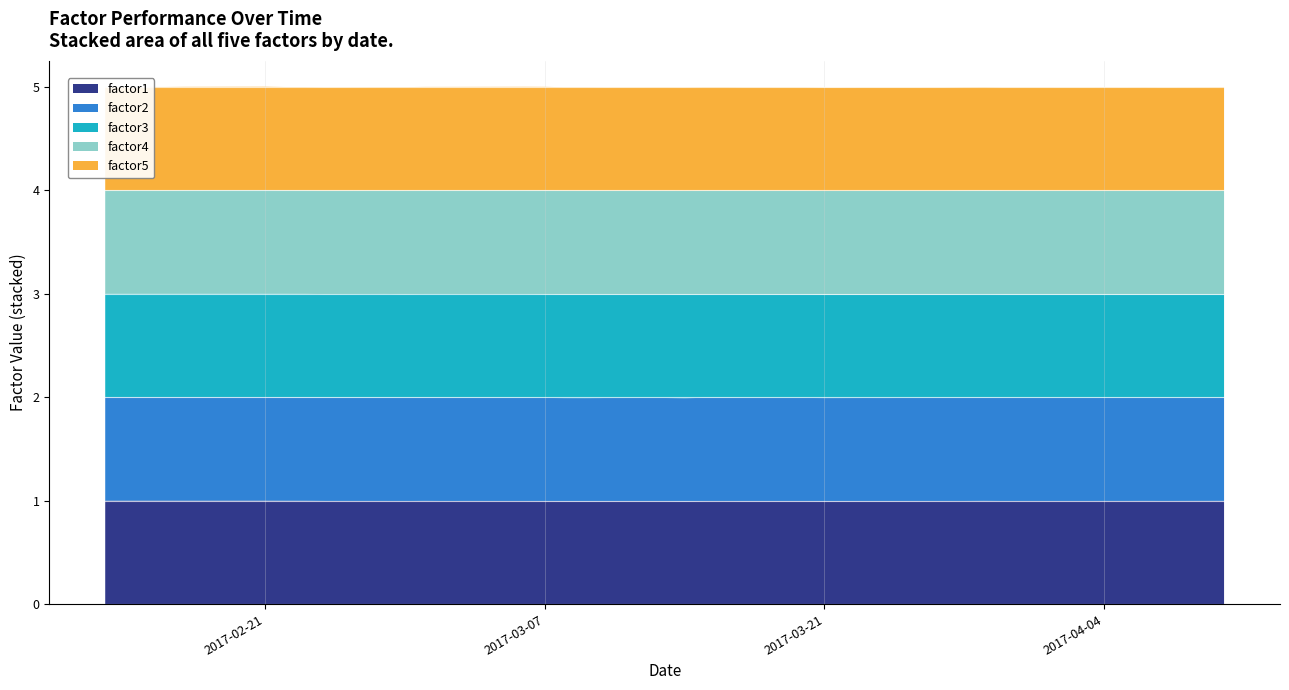

Reading left to right, what are all the values shown in this chart?

factor1: 0=1.0	1=1.0	2=1.0	3=1.0	4=1.0	5=1.0	6=1.0	7=1.0	8=1.0	9=1.0	10=1.0	11=1.0	12=1.0	13=1.0	14=1.0	15=1.0	16=1.0	17=1.0	18=1.0	19=1.0	20=1.0	21=1.0	22=1.0	23=1.0	24=1.0	25=1.0	26=1.0	27=1.0	28=1.0	29=1.0	30=1.0	31=1.0	32=1.0	33=1.0	34=1.0	35=1.0	36=1.0	37=1.0	38=1.0	39=1.0
factor2: 0=1.0	1=1.0	2=1.0	3=1.0	4=1.0	5=1.0	6=1.0	7=1.0	8=1.0	9=1.0	10=1.0	11=1.0	12=1.0	13=1.0	14=1.0	15=1.0	16=1.0	17=1.0	18=1.0	19=1.0	20=1.0	21=1.0	22=1.0	23=1.0	24=1.0	25=1.0	26=1.0	27=1.0	28=1.0	29=1.0	30=1.0	31=1.0	32=1.0	33=1.0	34=1.0	35=1.0	36=1.0	37=1.0	38=1.0	39=1.0
factor3: 0=1.0	1=1.0	2=1.0	3=1.0	4=1.0	5=1.0	6=1.0	7=1.0	8=1.0	9=1.0	10=1.0	11=1.0	12=1.0	13=1.0	14=1.0	15=1.0	16=1.0	17=1.0	18=1.0	19=1.0	20=1.0	21=1.0	22=1.0	23=1.0	24=1.0	25=1.0	26=1.0	27=1.0	28=1.0	29=1.0	30=1.0	31=1.0	32=1.0	33=1.0	34=1.0	35=1.0	36=1.0	37=1.0	38=1.0	39=1.0
factor4: 0=1.0	1=1.0	2=1.0	3=1.0	4=1.0	5=1.0	6=1.0	7=1.0	8=1.0	9=1.0	10=1.0	11=1.0	12=1.0	13=1.0	14=1.0	15=1.0	16=1.0	17=1.0	18=1.0	19=1.0	20=1.0	21=1.0	22=1.0	23=1.0	24=1.0	25=1.0	26=1.0	27=1.0	28=1.0	29=1.0	30=1.0	31=1.0	32=1.0	33=1.0	34=1.0	35=1.0	36=1.0	37=1.0	38=1.0	39=1.0
factor5: 0=1.0	1=1.0	2=1.0	3=1.0	4=1.0	5=1.0	6=1.0	7=1.0	8=1.0	9=1.0	10=1.0	11=1.0	12=1.0	13=1.0	14=1.0	15=1.0	16=1.0	17=1.0	18=1.0	19=1.0	20=1.0	21=1.0	22=1.0	23=1.0	24=1.0	25=1.0	26=1.0	27=1.0	28=1.0	29=1.0	30=1.0	31=1.0	32=1.0	33=1.0	34=1.0	35=1.0	36=1.0	37=1.0	38=1.0	39=1.0